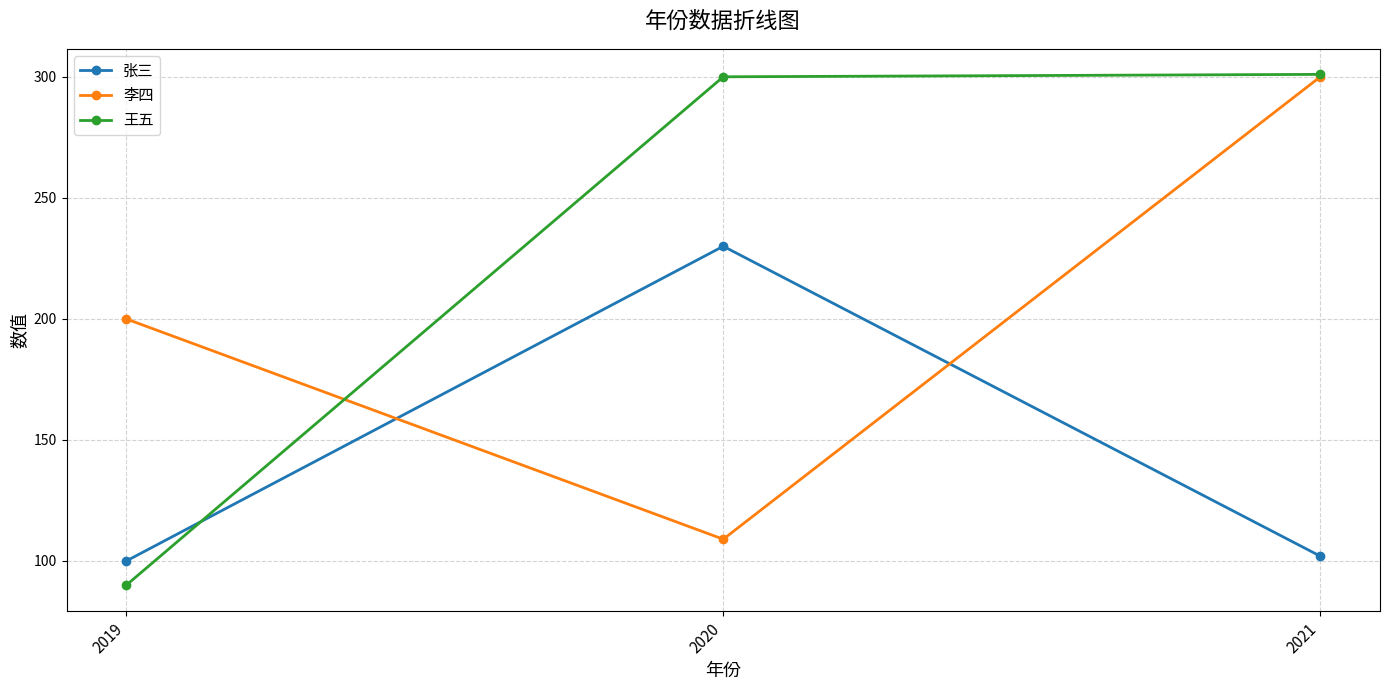

True or false: 张三 has a value of 161 at 2019.

False